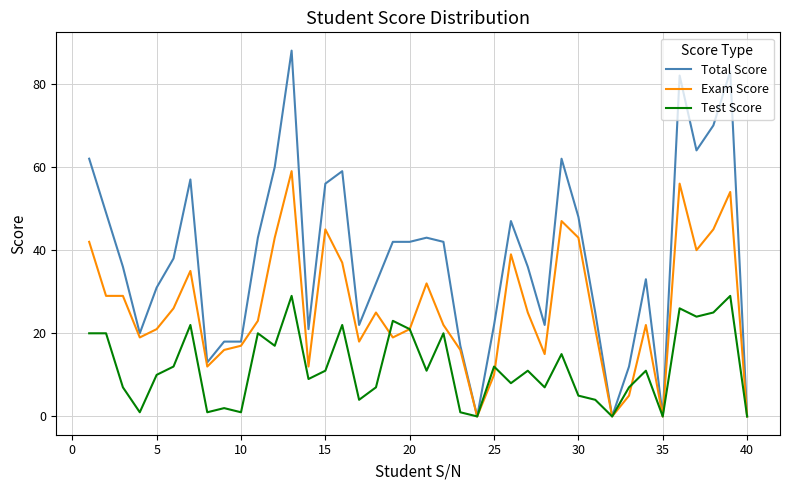

Which series has the largest total across all categories?

Total Score